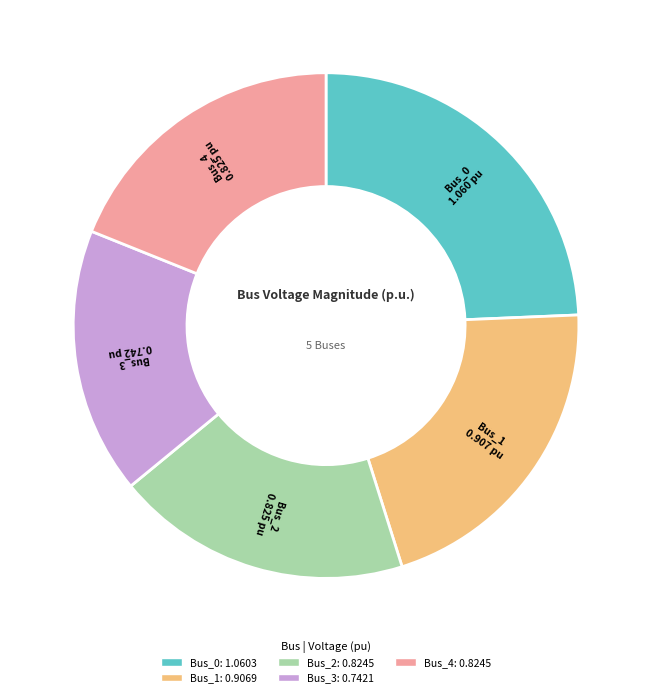

Count the number of slices in the pie.

5